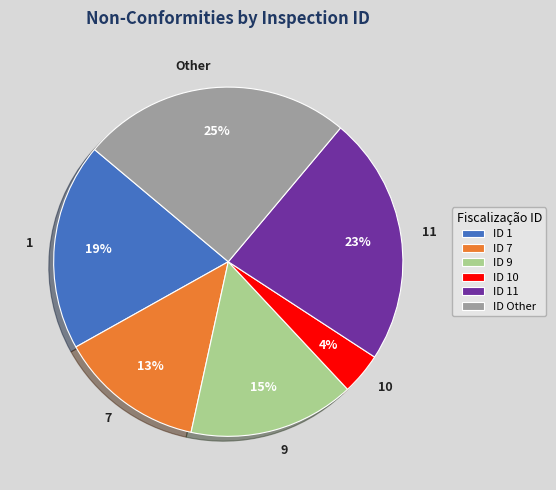

Combined, do 7 and 11 account for over 50%?

No